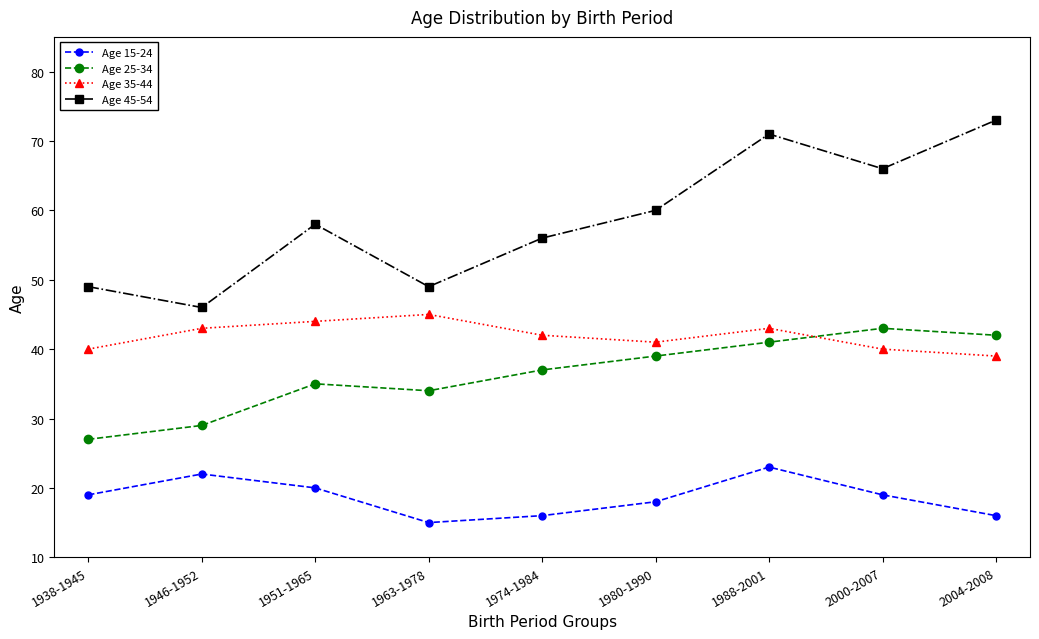

What is the total value across all series at 1974-1984?

151